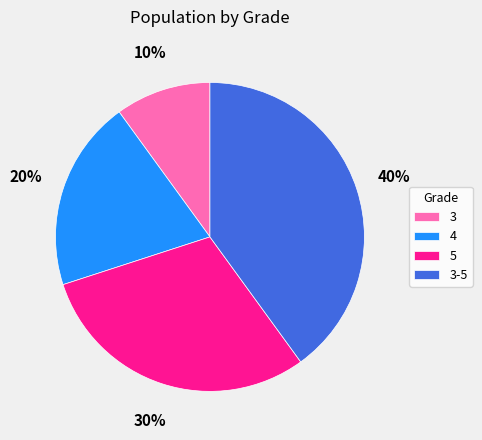

To the nearest percent, what is the average slice percentage?

25%